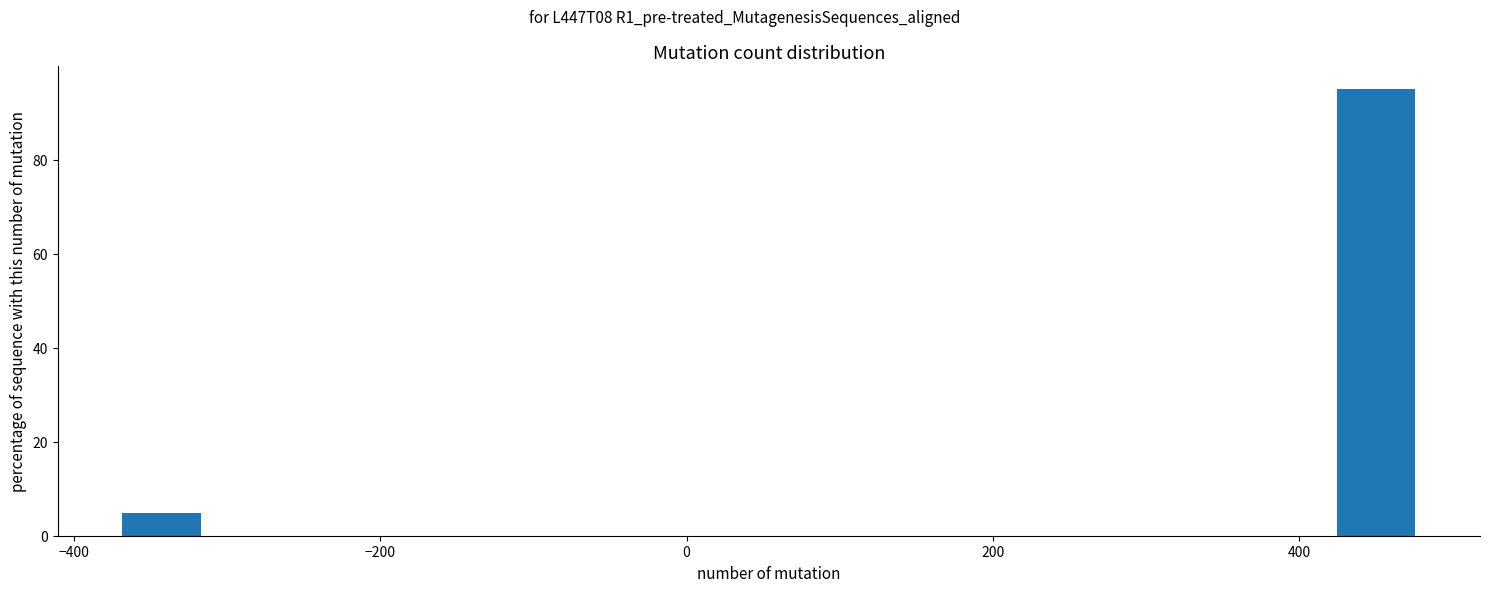

Read against the x-axis, roughly where is the centre of the tallest bar?

460